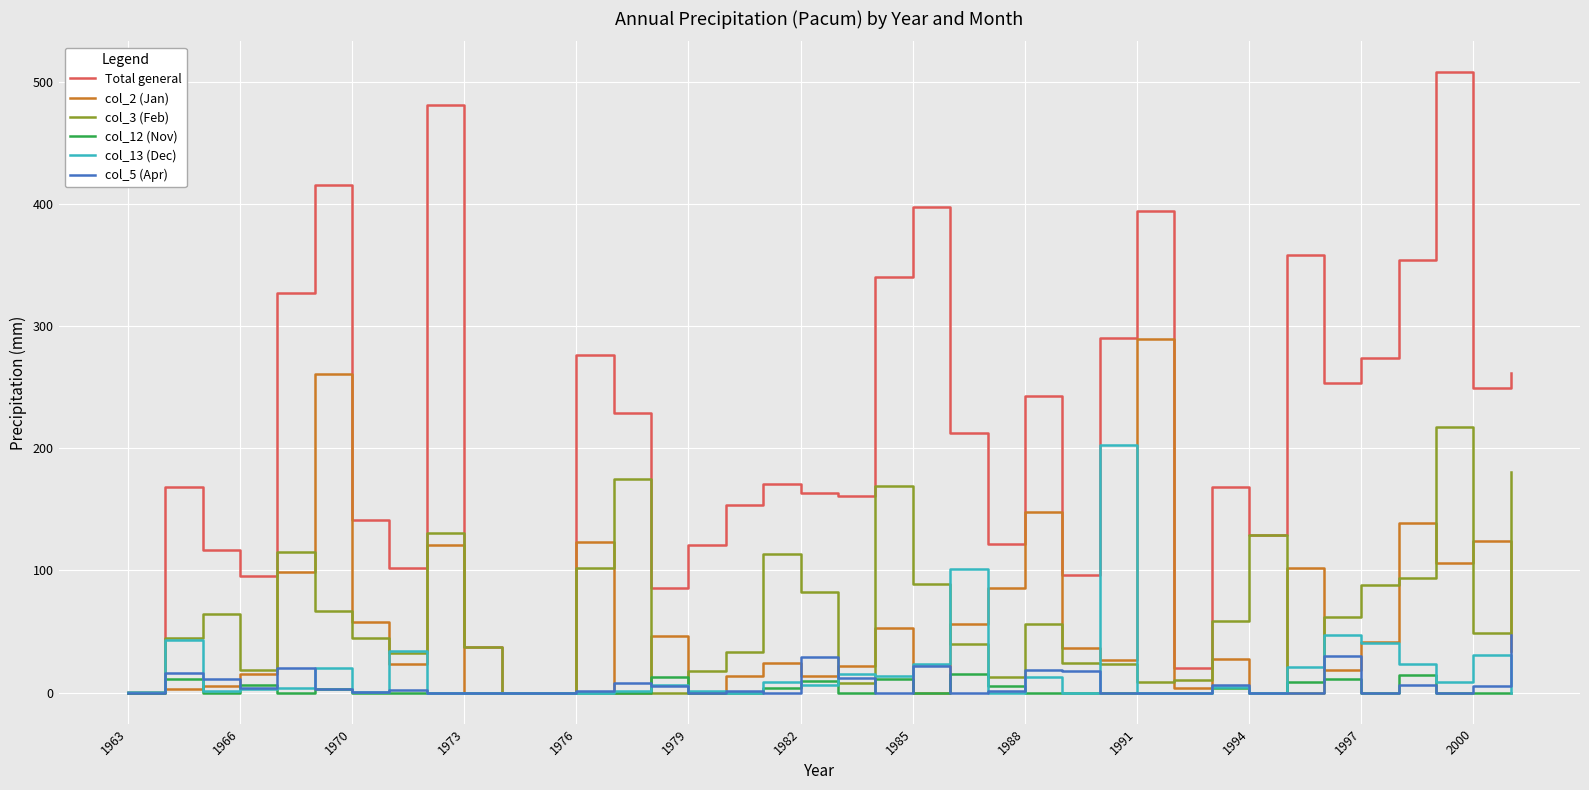

Which series has the widest spread of values?

Total general